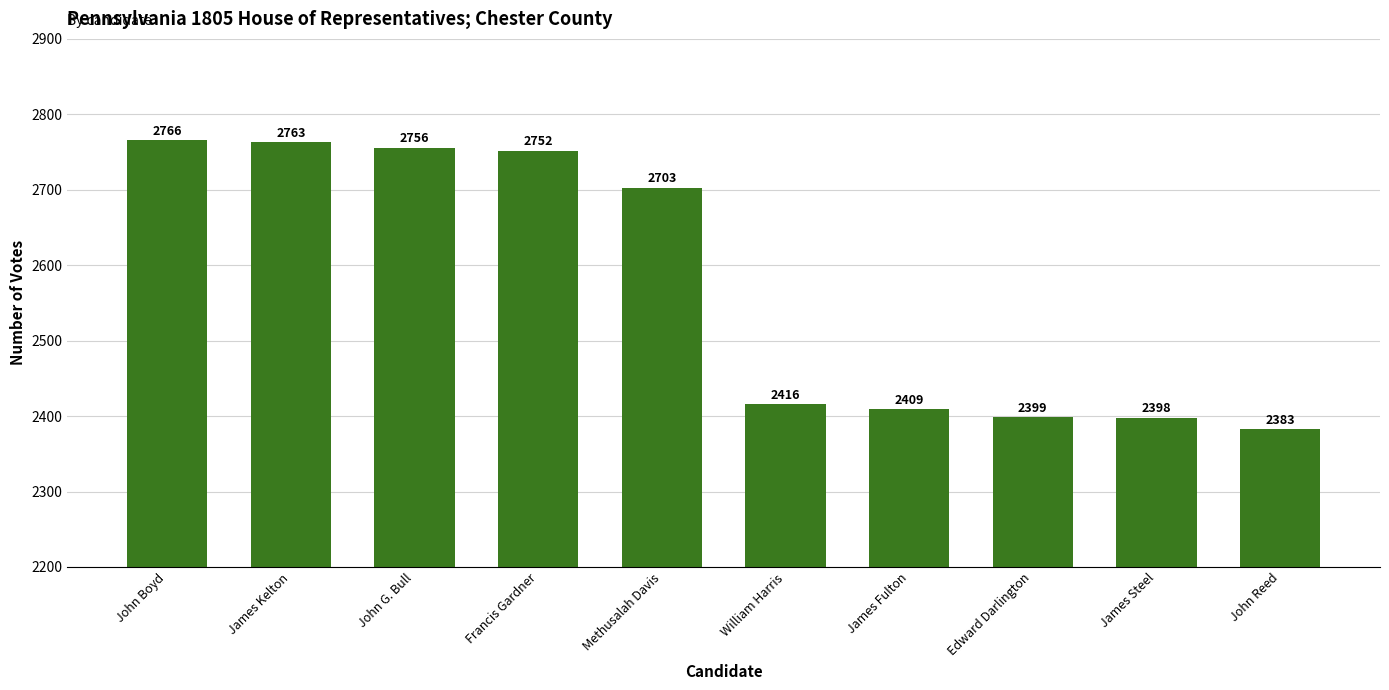

Reading left to right, extract all data points from this chart.

John Boyd=2766	James Kelton=2763	John G. Bull=2756	Francis Gardner=2752	Methusalah Davis=2703	William Harris=2416	James Fulton=2409	Edward Darlington=2399	James Steel=2398	John Reed=2383